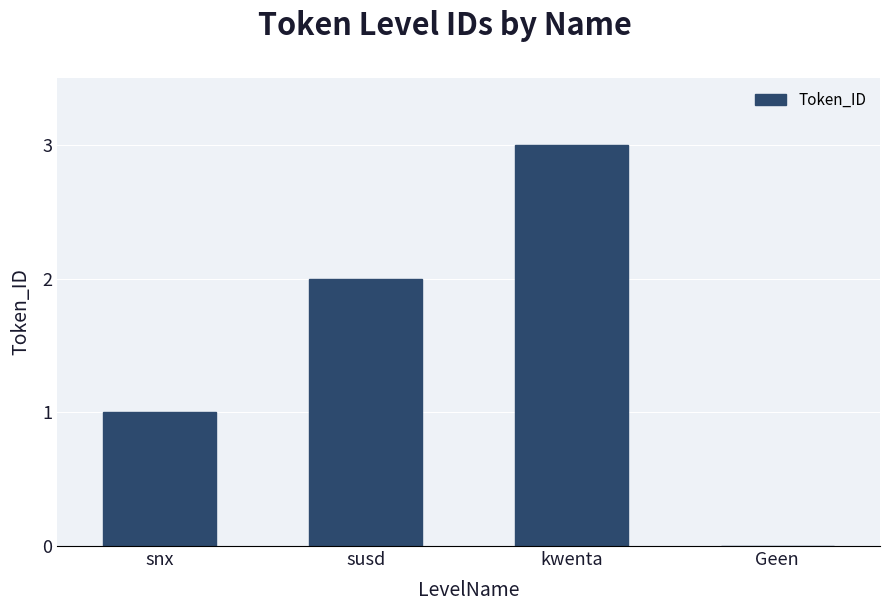

What is the change in value from snx to Geen?

-1